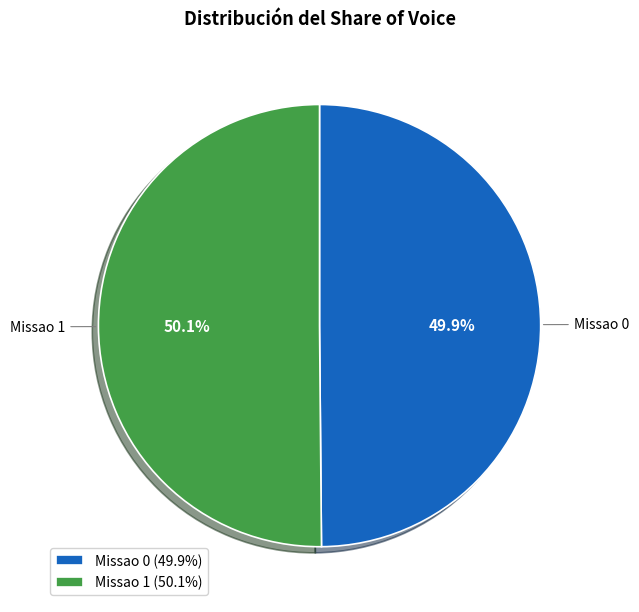

How many slices are in this pie chart?

2